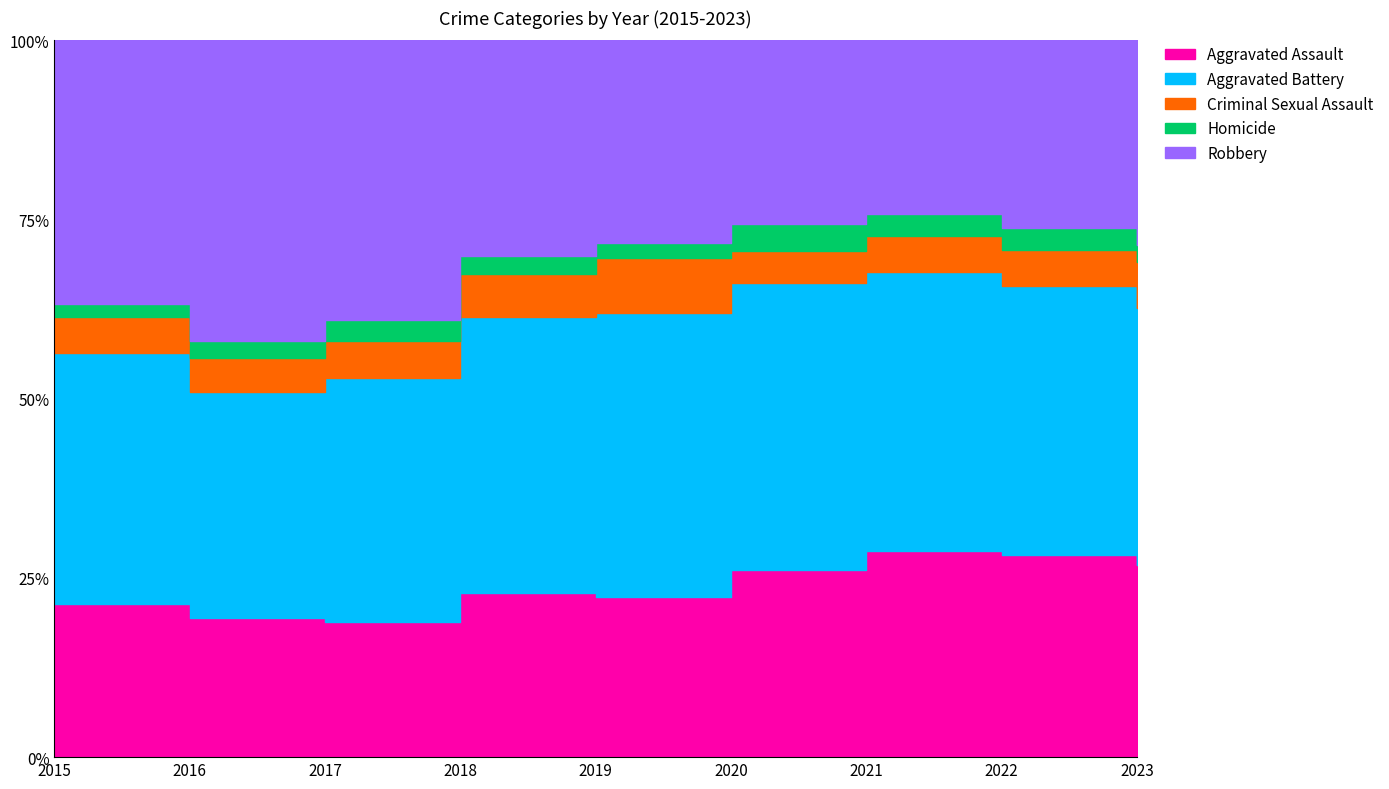

Does the chart display data point markers on the line(s)?

No